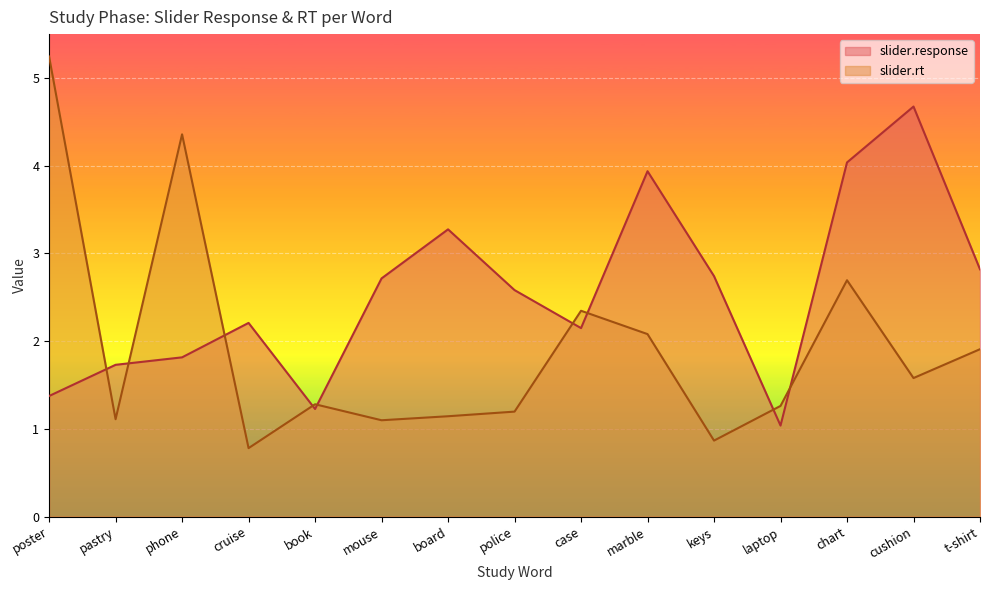

Where do slider.response and slider.rt first cross each other?

poster and pastry